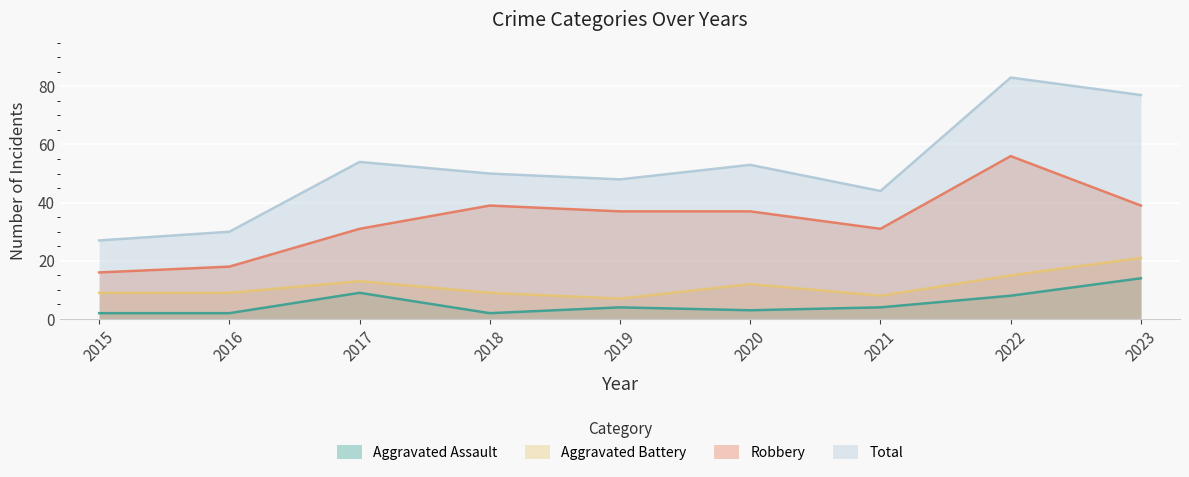

Reading left to right, list all the values displayed in this chart.

Aggravated Assault: 2	2	9	2	4	3	4	8	14
Aggravated Battery: 9	9	13	9	7	12	8	15	21
Robbery: 16	18	31	39	37	37	31	56	39
Total: 27	30	54	50	48	53	44	83	77